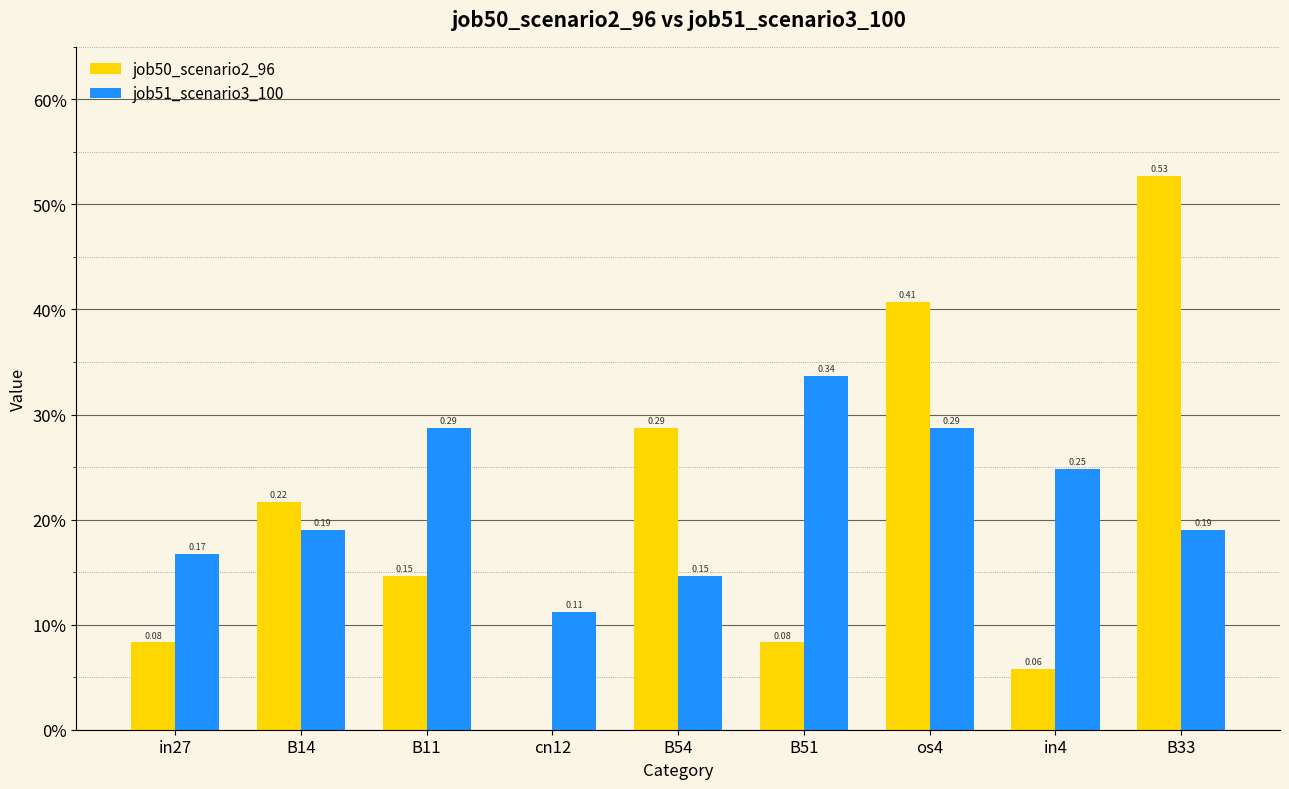

At which label does job51_scenario3_100 reach its peak?

B51